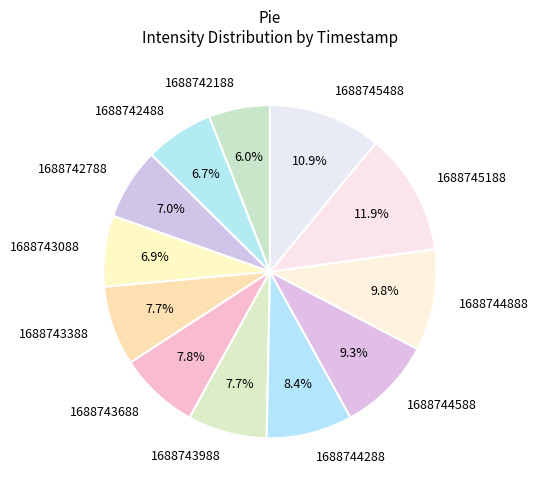

Is there a majority slice in this chart?

No